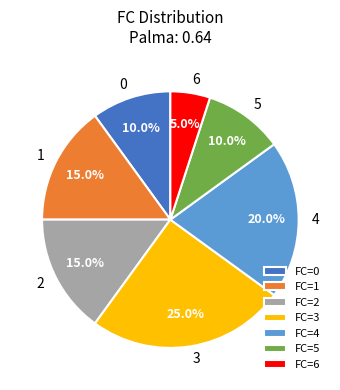

Is there any slice that represents more than half of the pie?

No